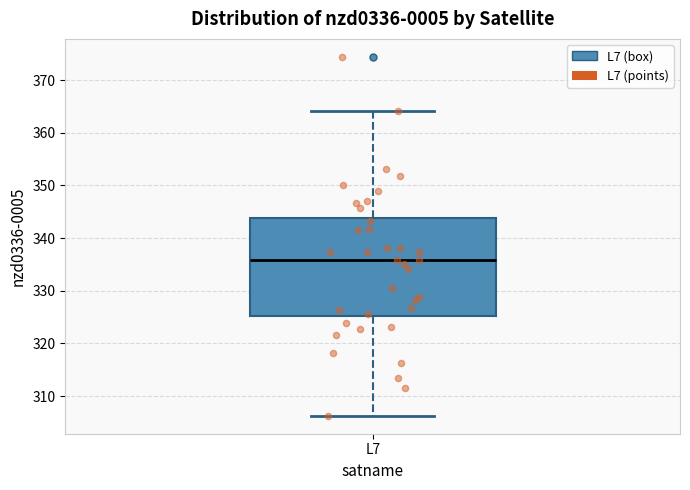

Read this box plot against the y-axis: the position of the median line, the range covered by the box, and the ends of both whiskers. The values are not printed on the chart, so give them approximately, as read against the axis.

median 336, box 325 to 344, whiskers 306 to 364